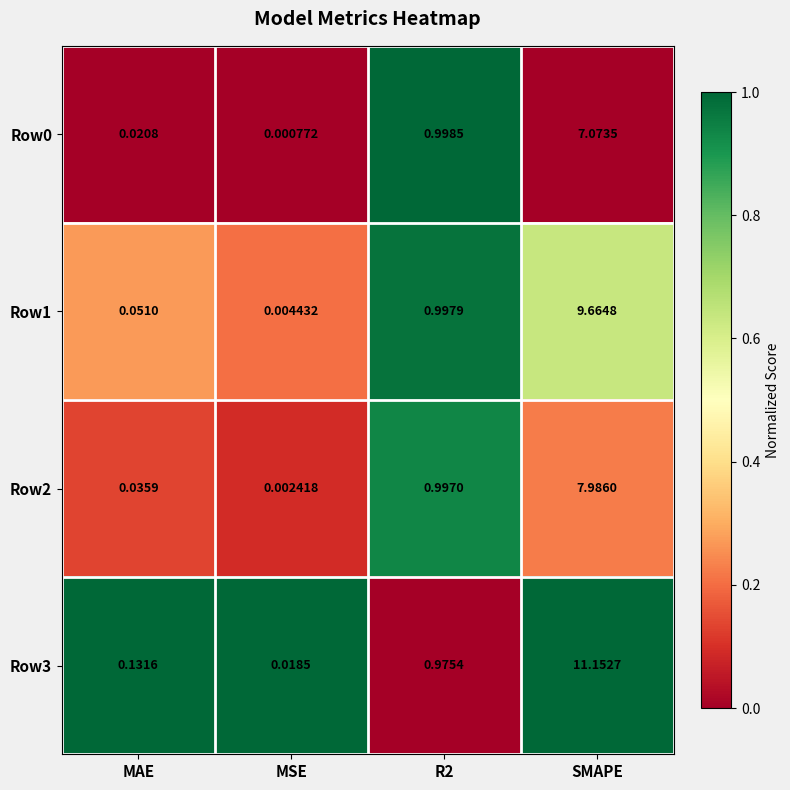

At which label does Row1 reach its peak?

SMAPE